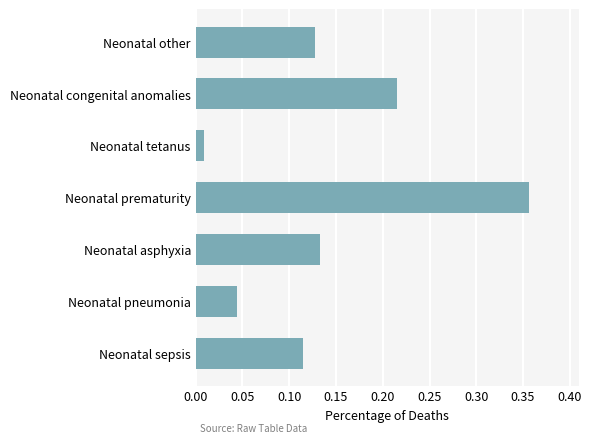

How many series are shown in this chart?

1